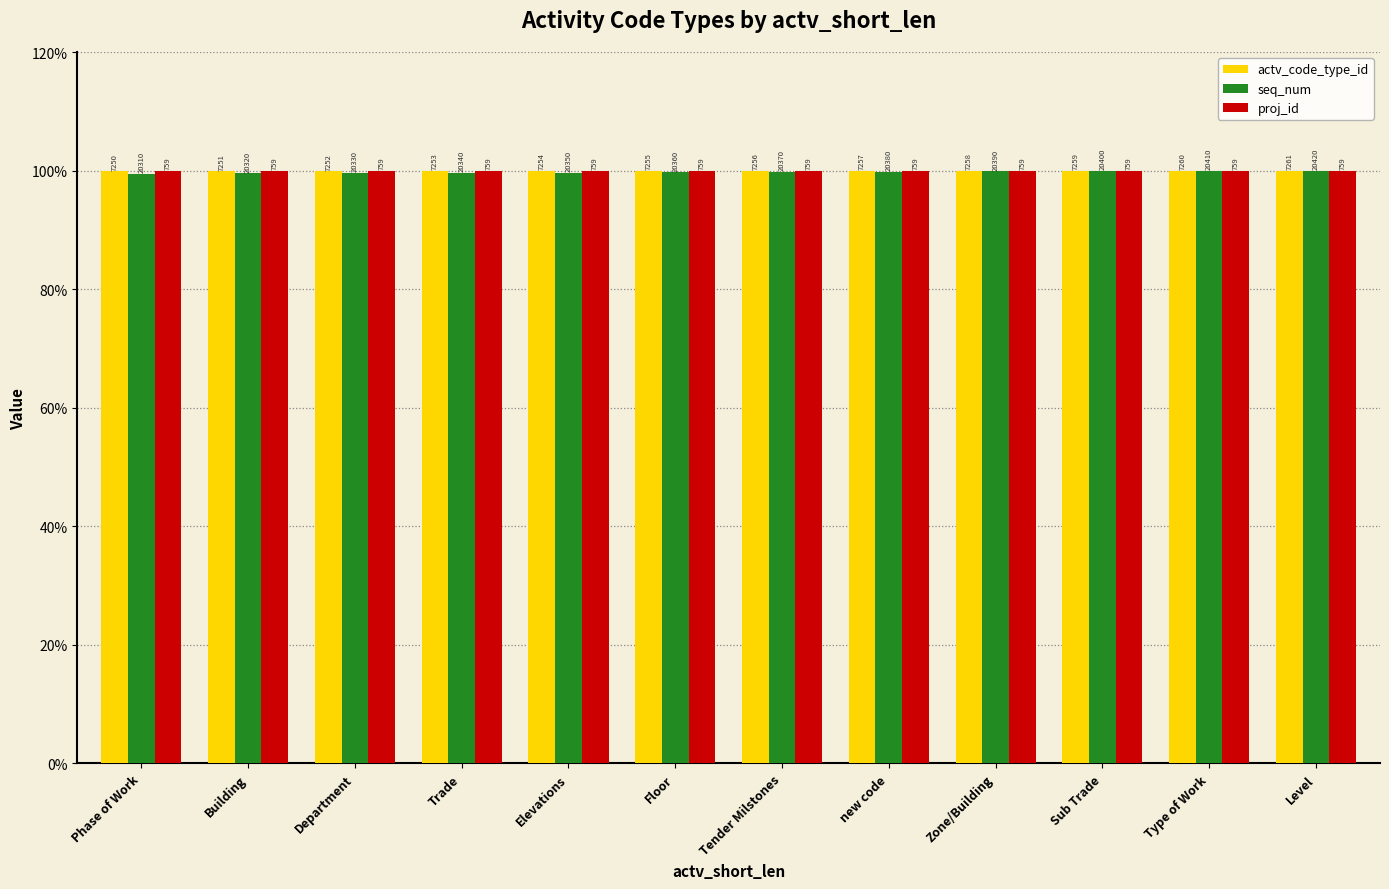

What is the total value across all series at Building?

299.4